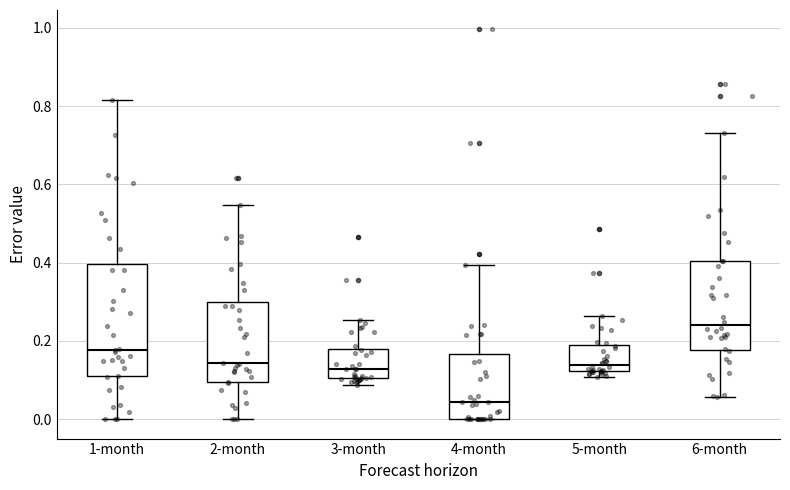

Reading left to right, read every box against the y-axis: the position of its median line, the range the box covers, and the ends of its whiskers. The values are not printed on the chart, so give them approximately, as read against the axis.

1-month: median 0.18, box 0.12 to 0.40, whiskers 0.00 to 0.82
2-month: median 0.14, box 0.10 to 0.30, whiskers 0.00 to 0.54
3-month: median 0.12, box 0.10 to 0.18, whiskers 0.08 to 0.26
4-month: median 0.04, box 0.00 to 0.16, whiskers 0.00 to 0.40
5-month: median 0.14, box 0.12 to 0.18, whiskers 0.10 to 0.26
6-month: median 0.24, box 0.18 to 0.40, whiskers 0.06 to 0.74